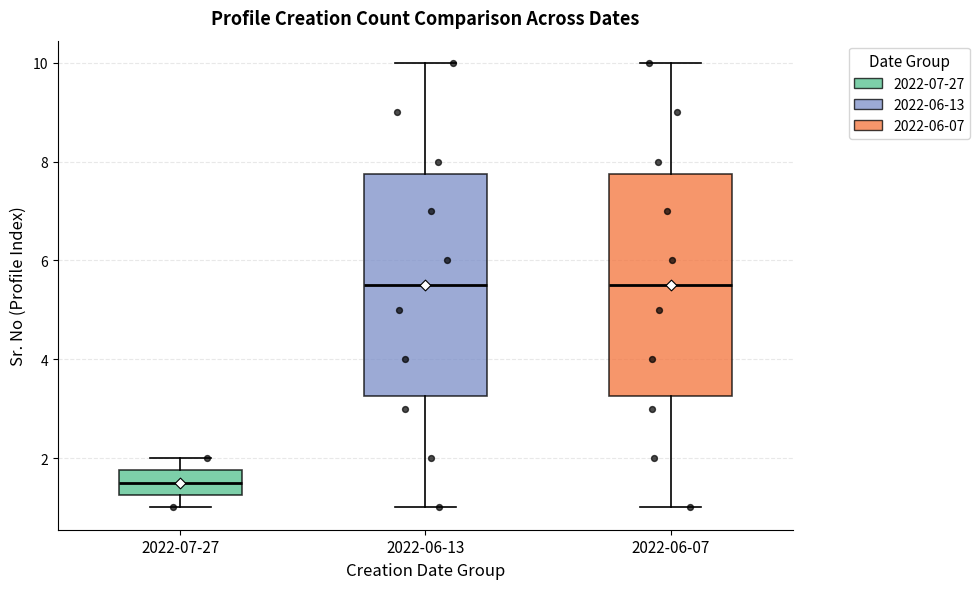

Reading left to right, transcribe this box plot: for each box, give where its median line is, the range the box spans, and where its two whiskers end, as read against the y-axis. The values are not printed on the chart, so give them approximately, as read against the axis.

2022-07-27: median 1.6, box 1.2 to 1.8, whiskers 1.0 to 2.0
2022-06-13: median 5.6, box 3.2 to 7.8, whiskers 1.0 to 10.0
2022-06-07: median 5.6, box 3.2 to 7.8, whiskers 1.0 to 10.0